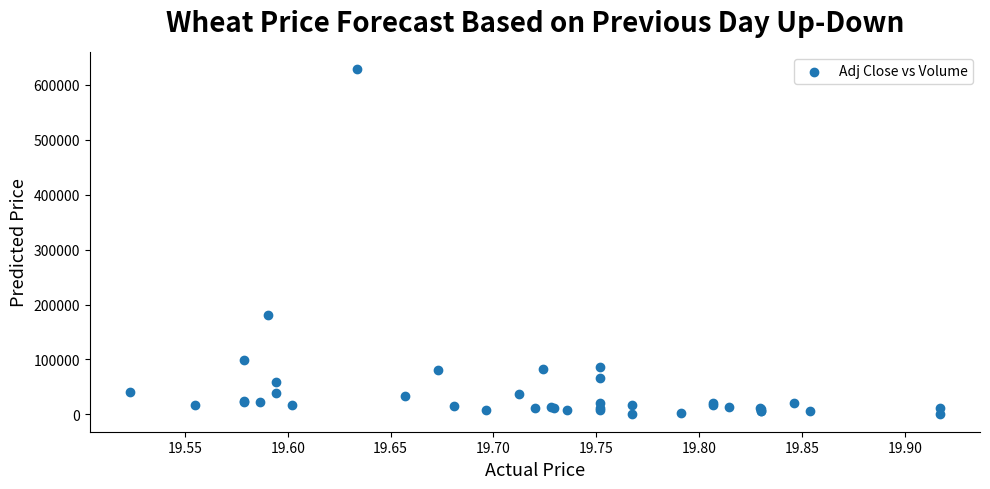

What Y value in the scatter plot is closest to 314200?

181800